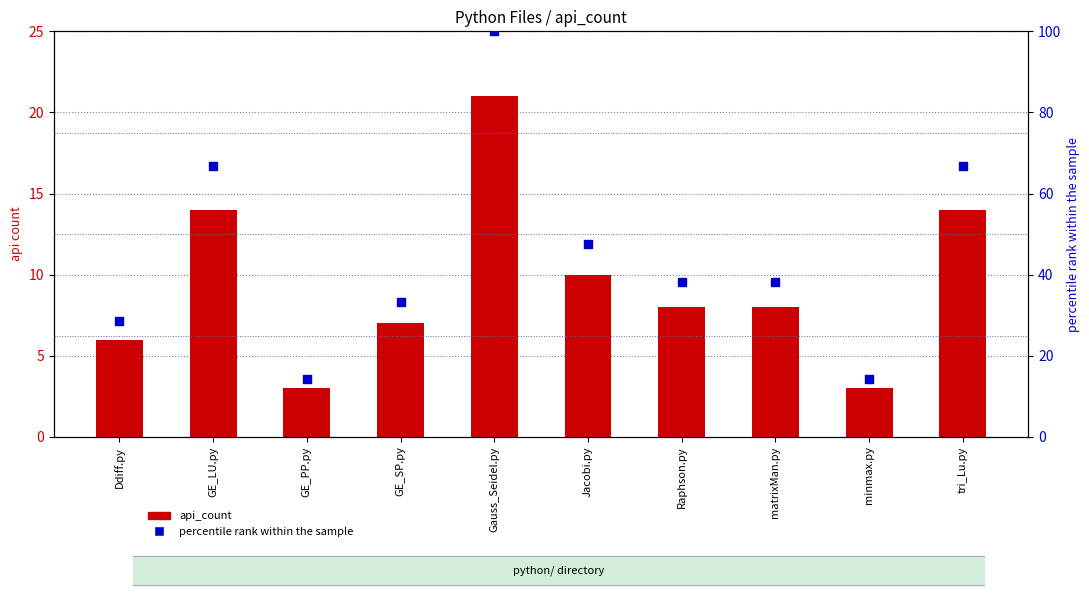

Which series has the largest total across all categories?

percentile rank within the sample